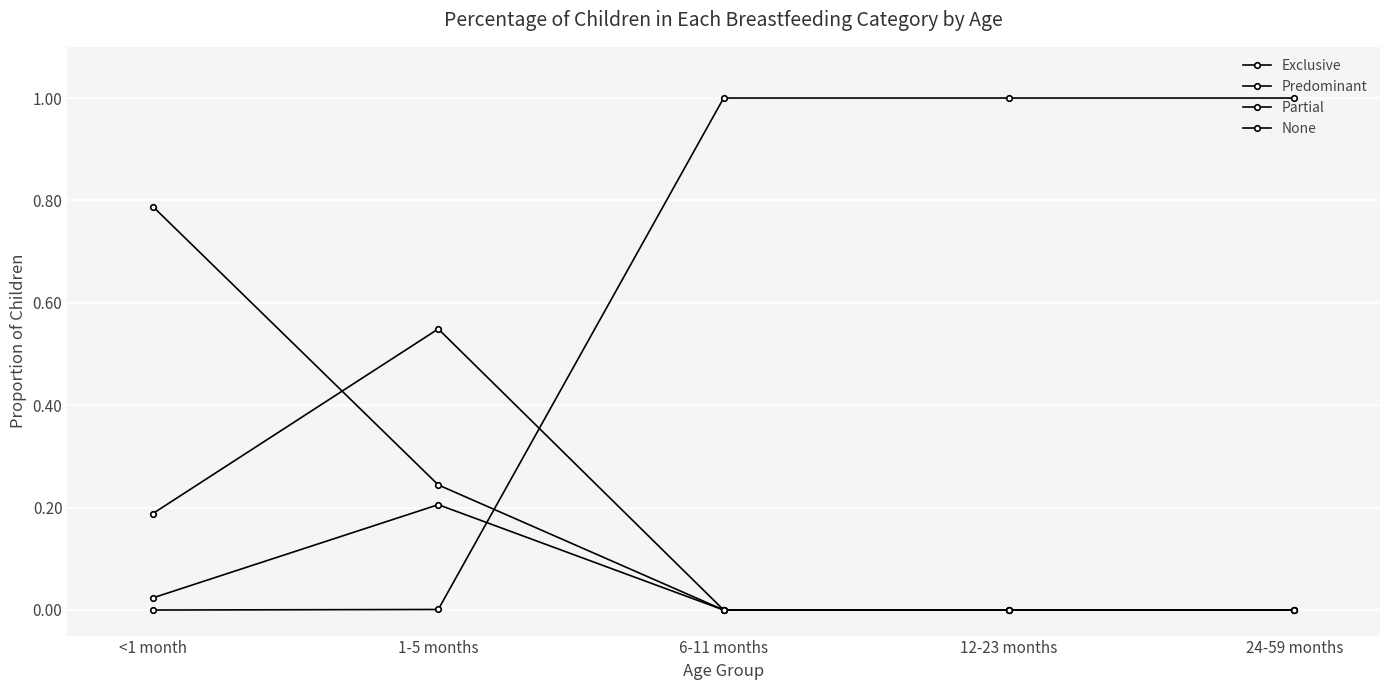

True or false: None has a value of 0.0 at 1-5 months.

False